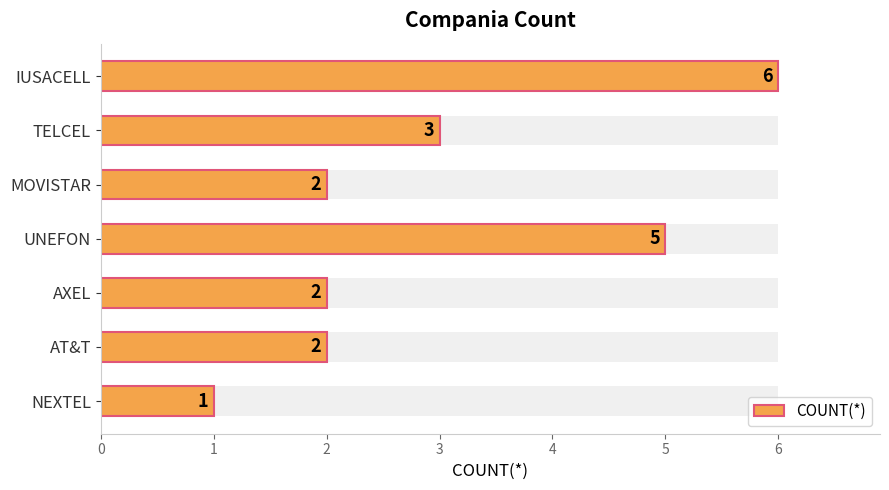

How many values are between 2 and 5?

5